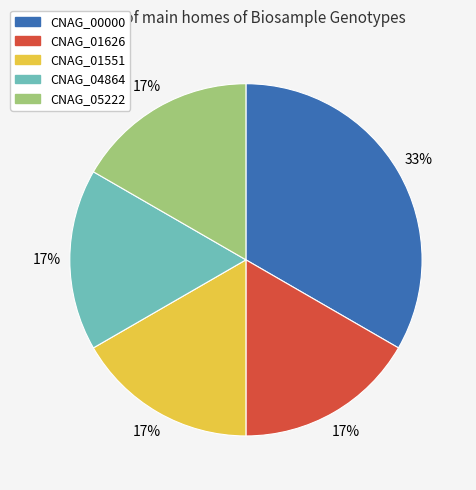

To the nearest percent, what is the combined percentage of CNAG_01551 and CNAG_00000?

50%